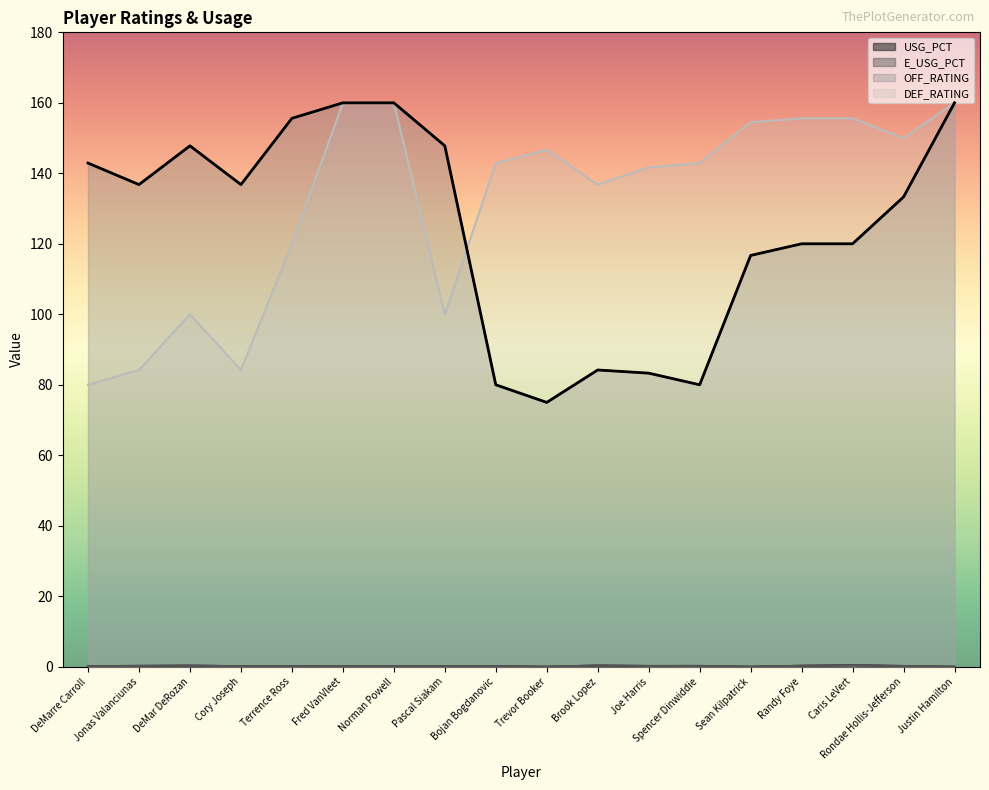

Reading left to right, transcribe all the data shown in this chart.

USG_PCT: 0.1	0.2	0.3	0.1	0.1	0.2	0.2	0.2	0.2	0.0	0.3	0.2	0.2	0.0	0.3	0.5	0.2	0.0
E_USG_PCT: 0.1	0.3	0.3	0.2	0.1	0.2	0.2	0.2	0.2	0.0	0.3	0.2	0.2	0.0	0.3	0.5	0.2	0.0
OFF_RATING: 142.9	136.8	147.8	136.8	155.6	160.0	160.0	147.8	80.0	75.0	84.2	83.3	80.0	116.7	120.0	120.0	133.3	160.0
DEF_RATING: 80.0	84.2	100.0	84.2	120.0	160.0	160.0	100.0	142.9	146.7	136.8	141.7	142.9	154.5	155.6	155.6	150.0	160.0